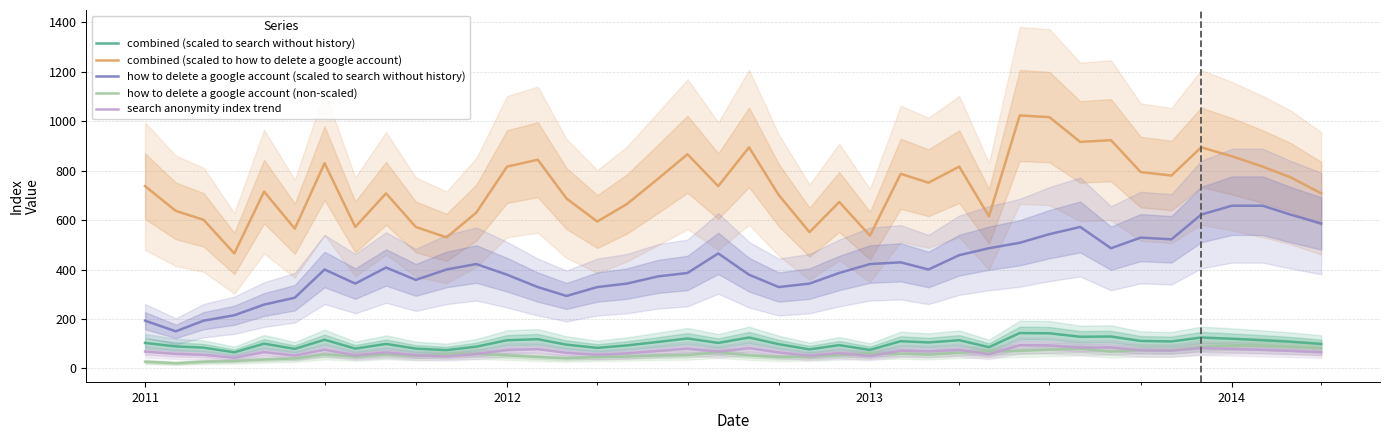

True or false: how to delete a google account (non-scaled) and how to delete a google account (scaled to search without history) intersect in this chart.

False